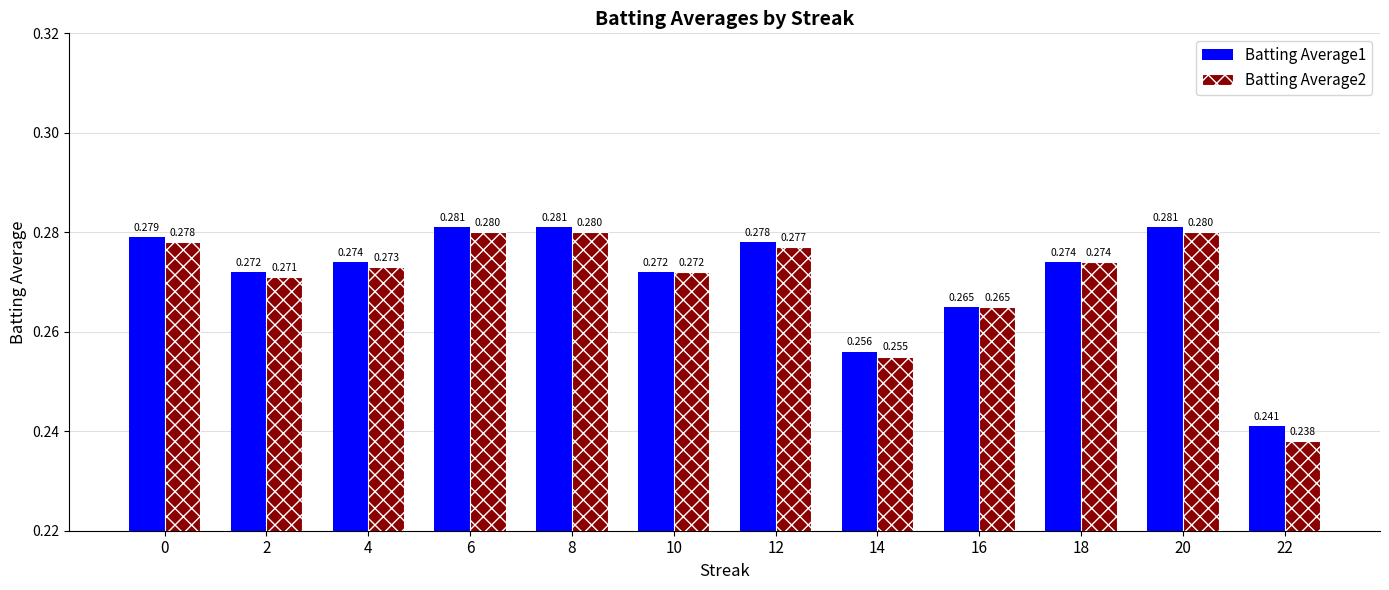

Is the value of Batting Average2 at 18 greater than the value of Batting Average1 at 16?

Yes